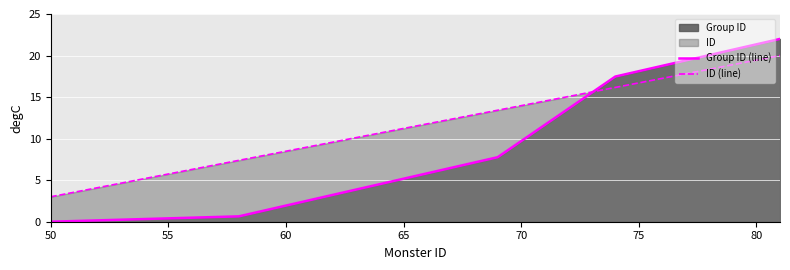

What is the average value of the ID (line) series?

13.0